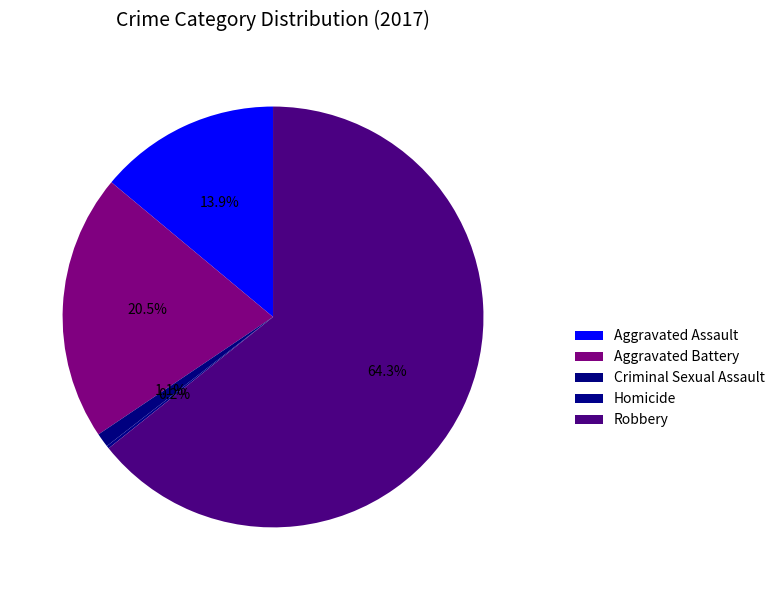

True or false: Aggravated Assault accounts for 4% of the total.

False